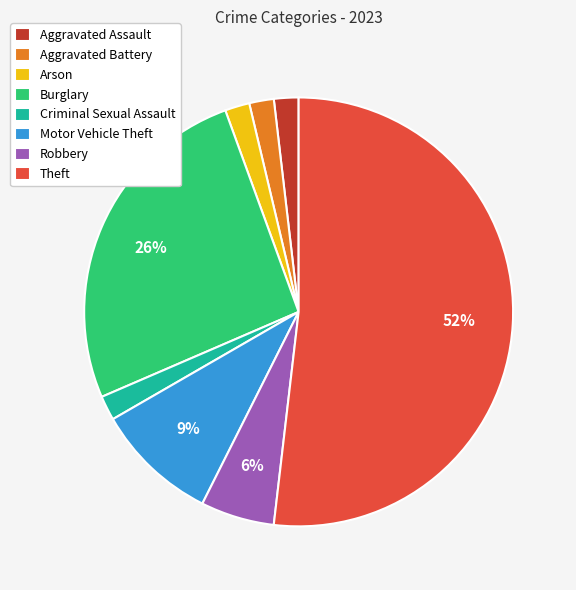

Is there any slice that represents more than half of the pie?

Yes